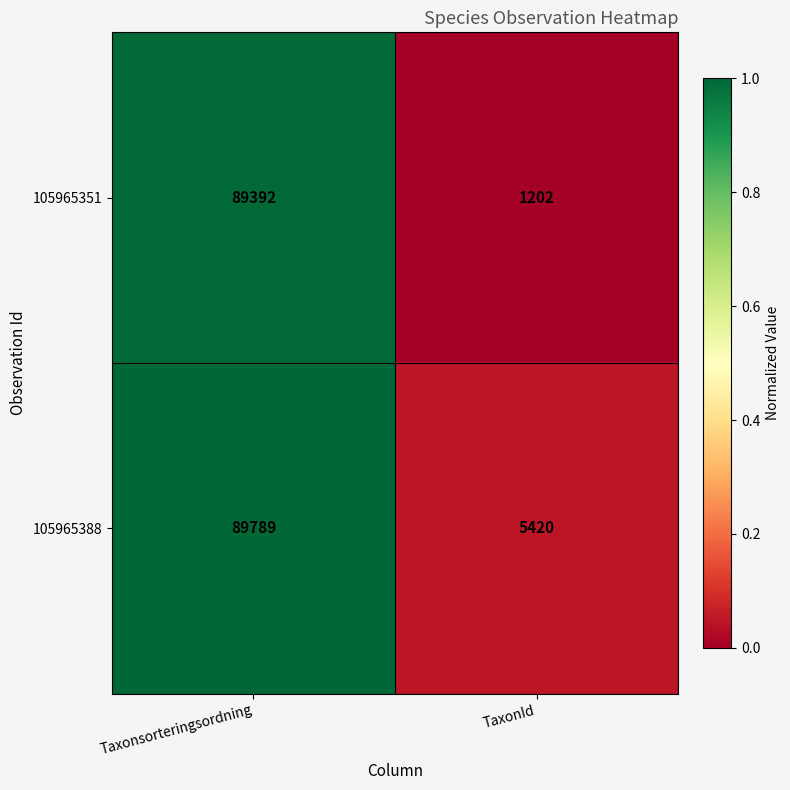

What is the sum of the 105965351 values at TaxonId and Taxonsorteringsordning?

90594